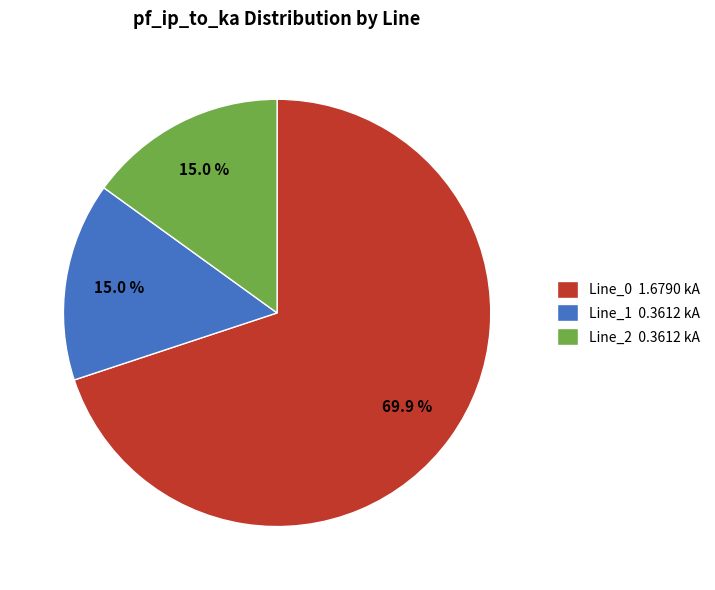

What portion of the pie excludes Line_1 0.3612 kA?

85.0%